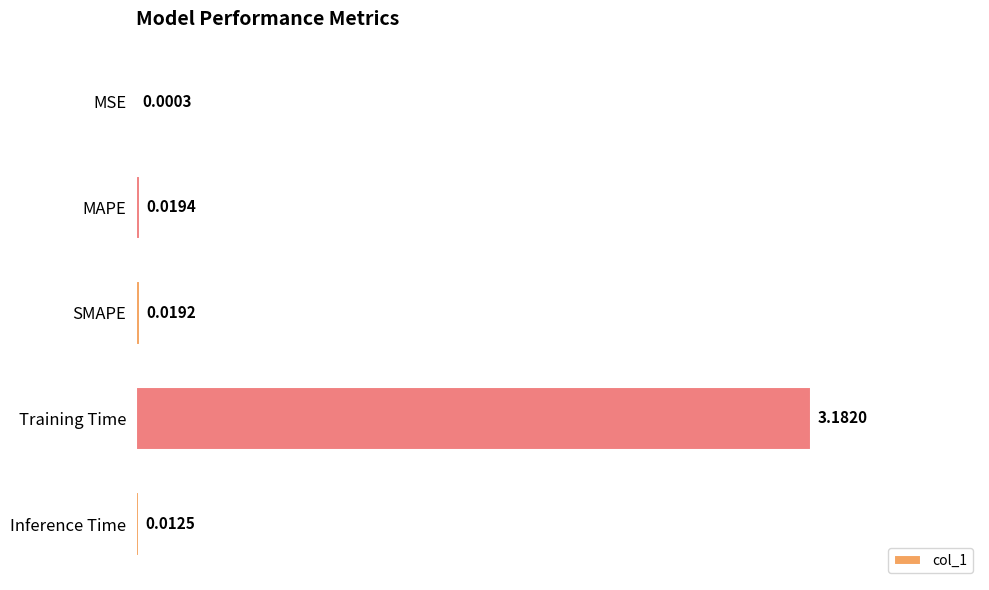

Which has a higher value, MSE or SMAPE?

SMAPE